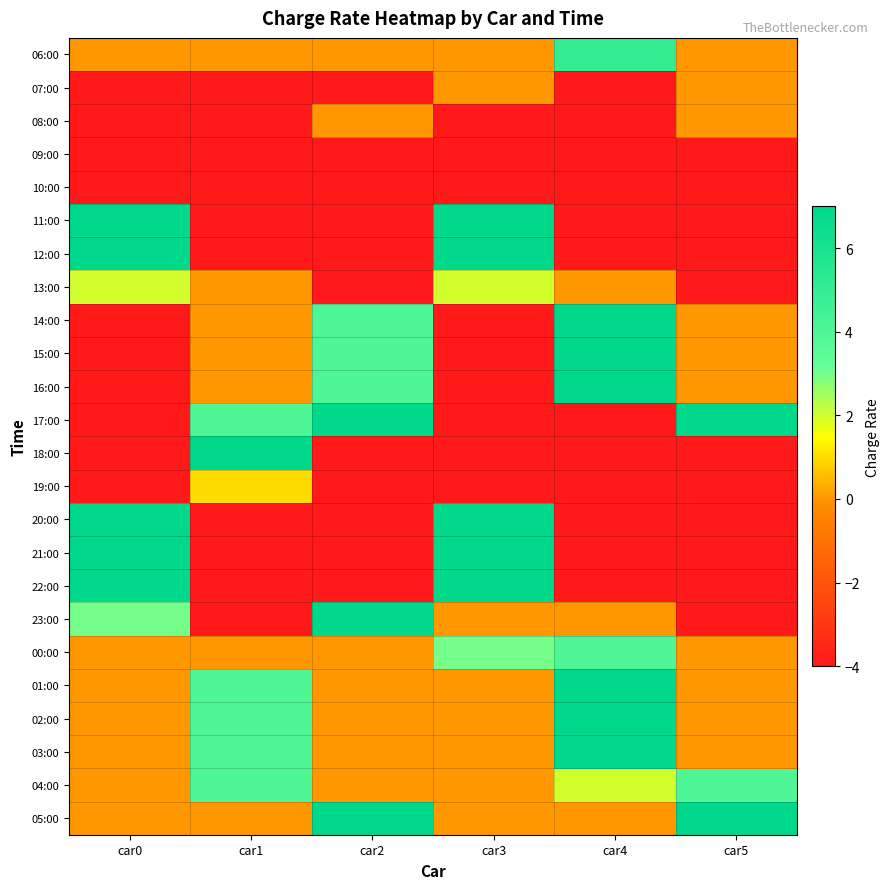

What is the spread (max minus min) of values at car4?

11